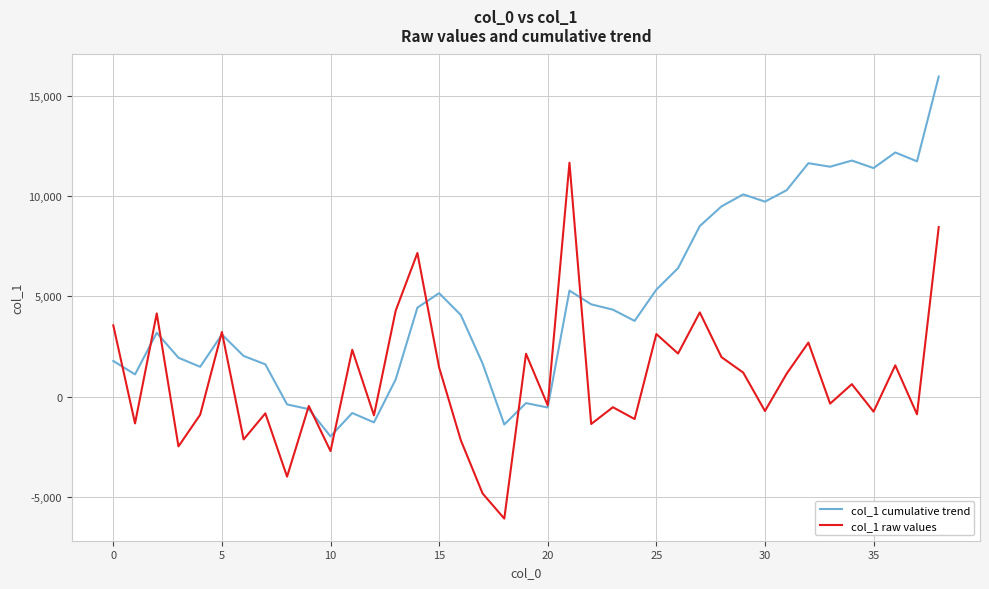

Which series has the largest total across all categories?

col_1 cumulative trend